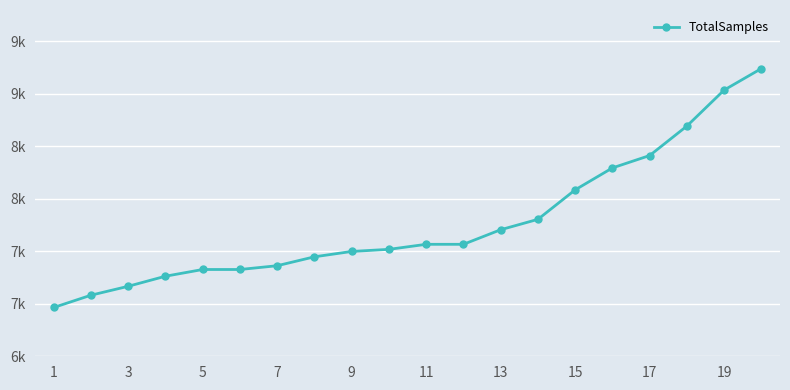

Is this an area chart (filled region under the line)?

No